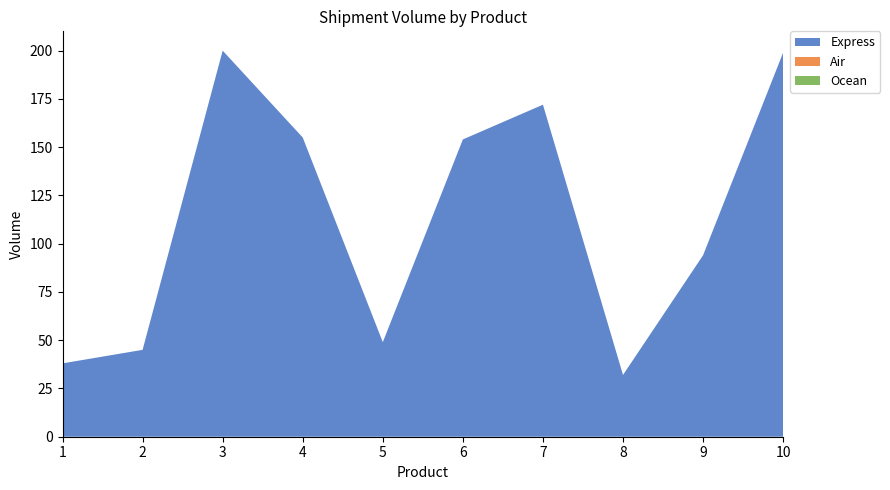

Reading right to left, what are all the values shown in this chart?

Express: 199	94	32	172	154	49	155	200	45	38
Air: 0	0	0	0	0	0	0	0	0	0
Ocean: 0	0	0	0	0	0	0	0	0	0